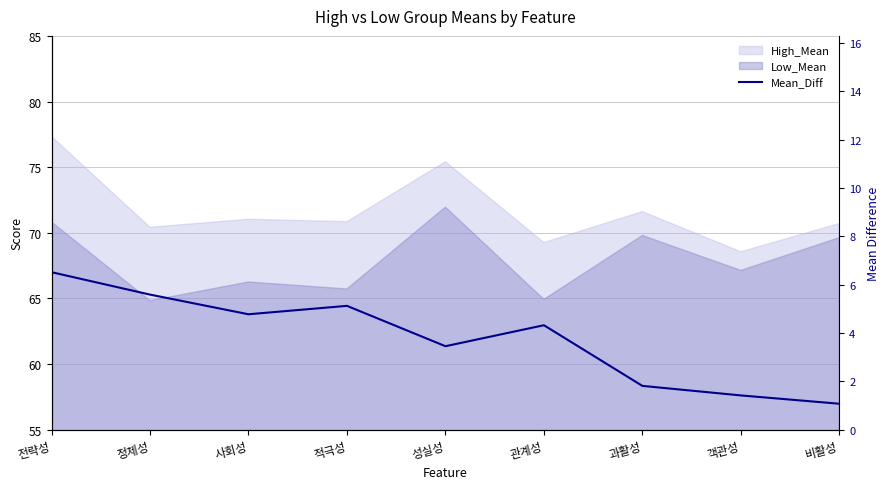

The value at 적극성 is 5.1. True or false?

True